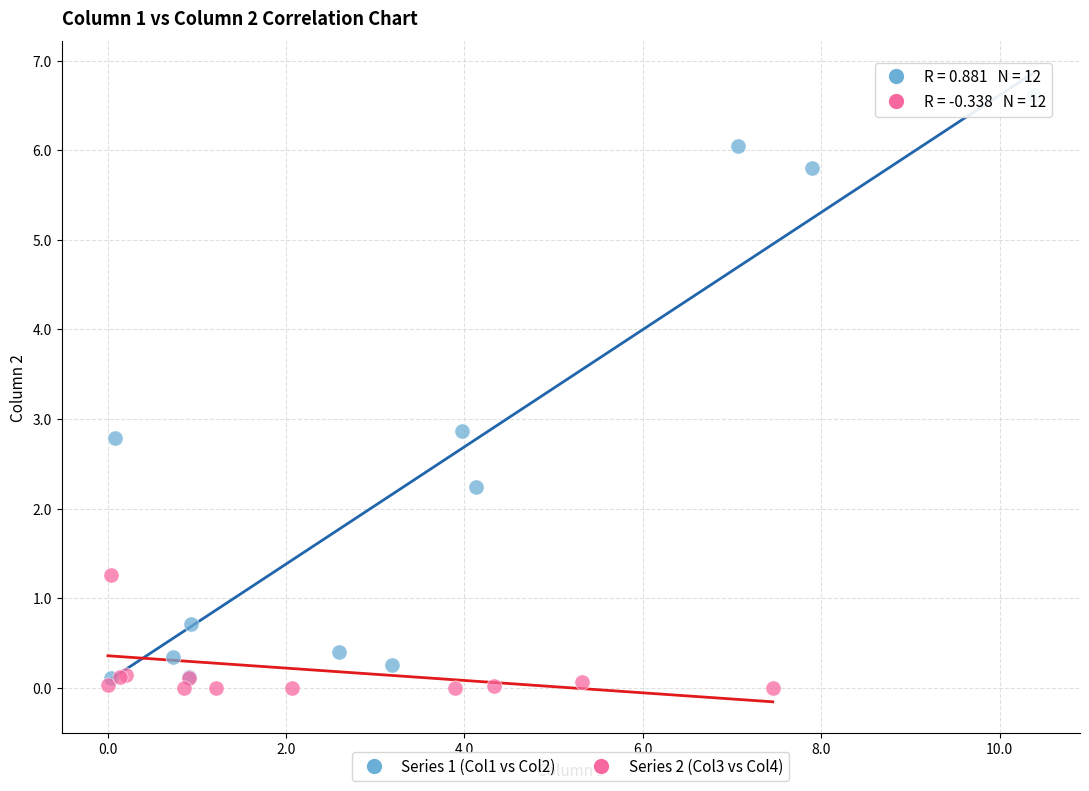

Which series reaches the minimum Y coordinate?

Series 2 (Col3 vs Col4)